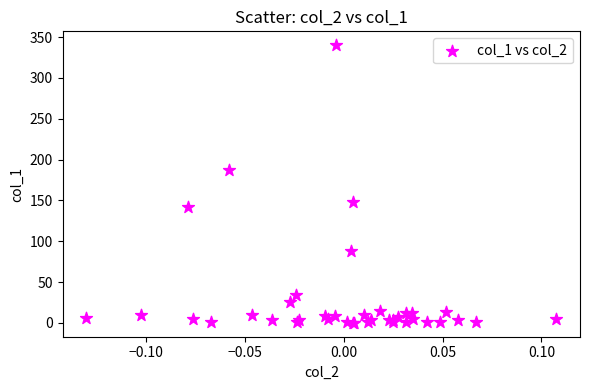

What Y value in the scatter plot is closest to 170?

187.7